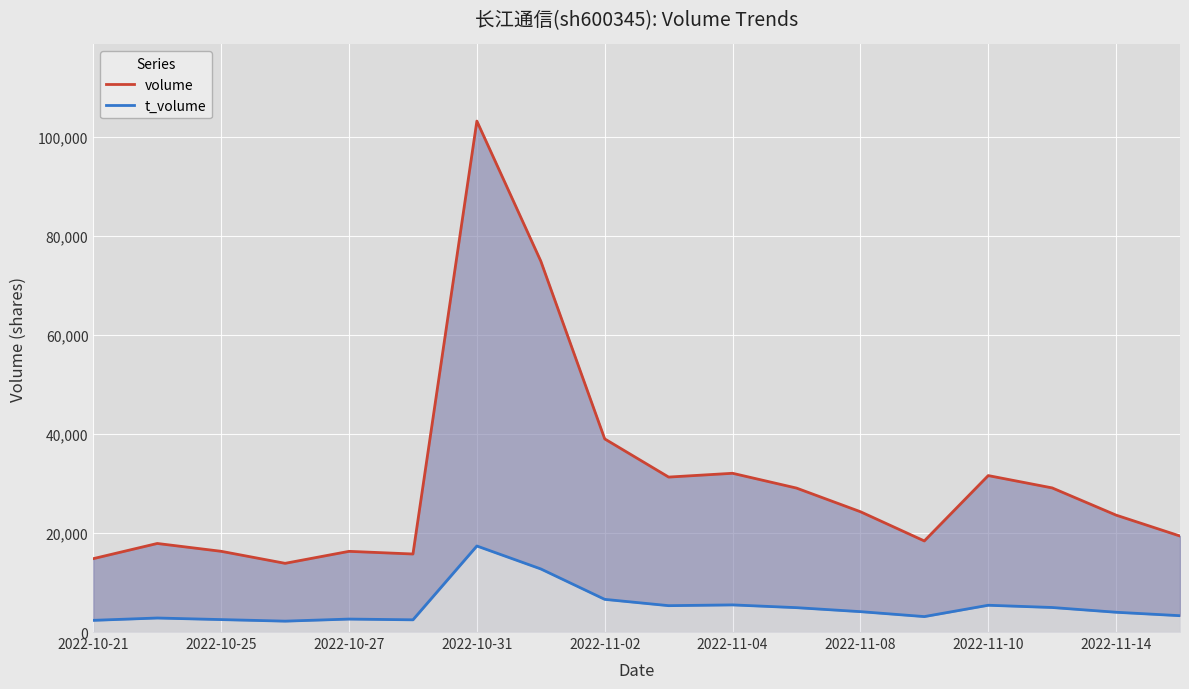

What is the difference between the highest and lowest values at 13?

15283